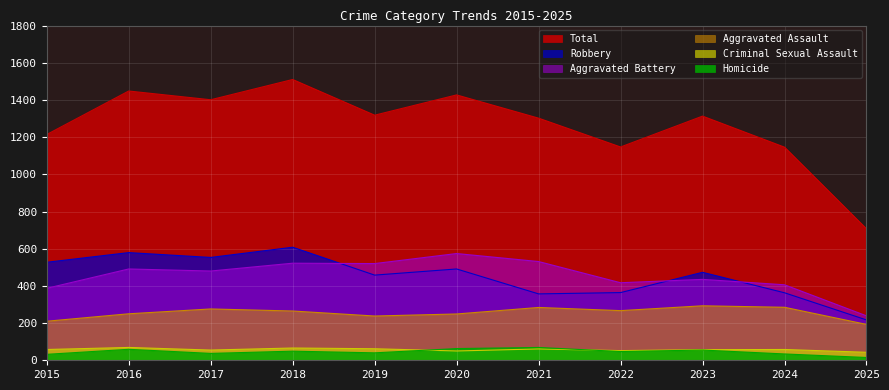

In Homicide, how many points are higher than both neighbors (excluding endpoints)?

4